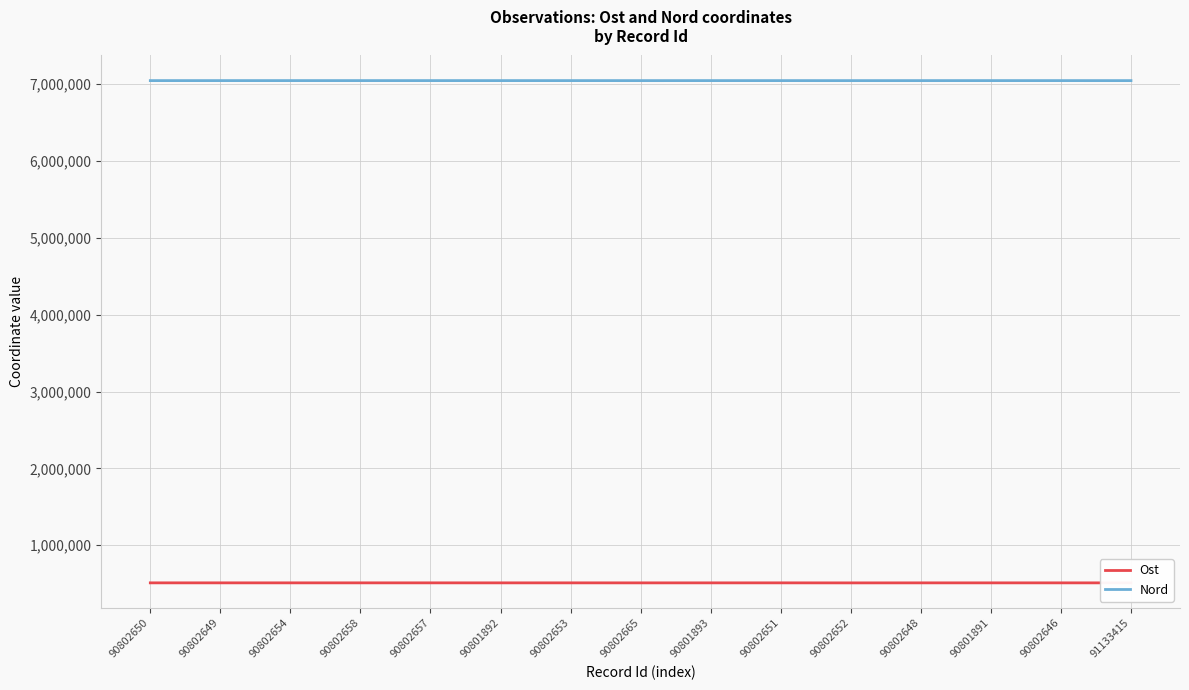

How many distinct data groups are displayed?

2